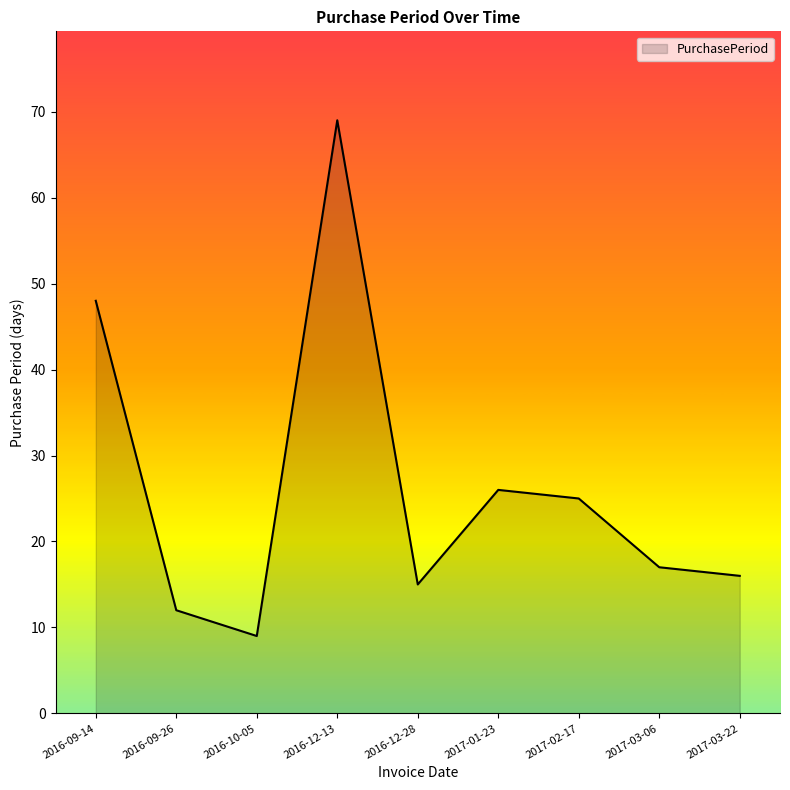

What position from the left is 2017-03-06?

8